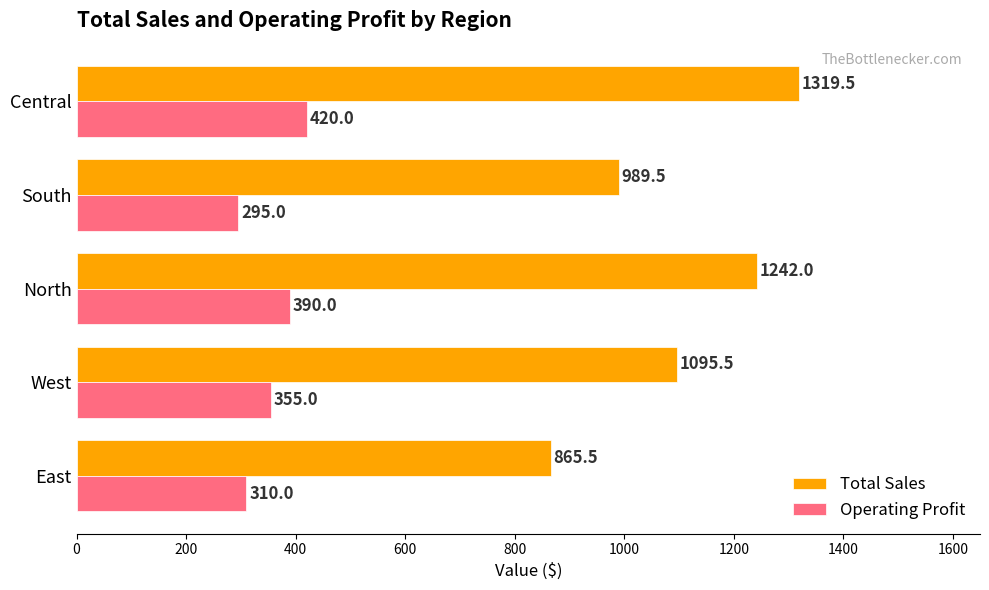

Which series changed the most between West and South?

Total Sales